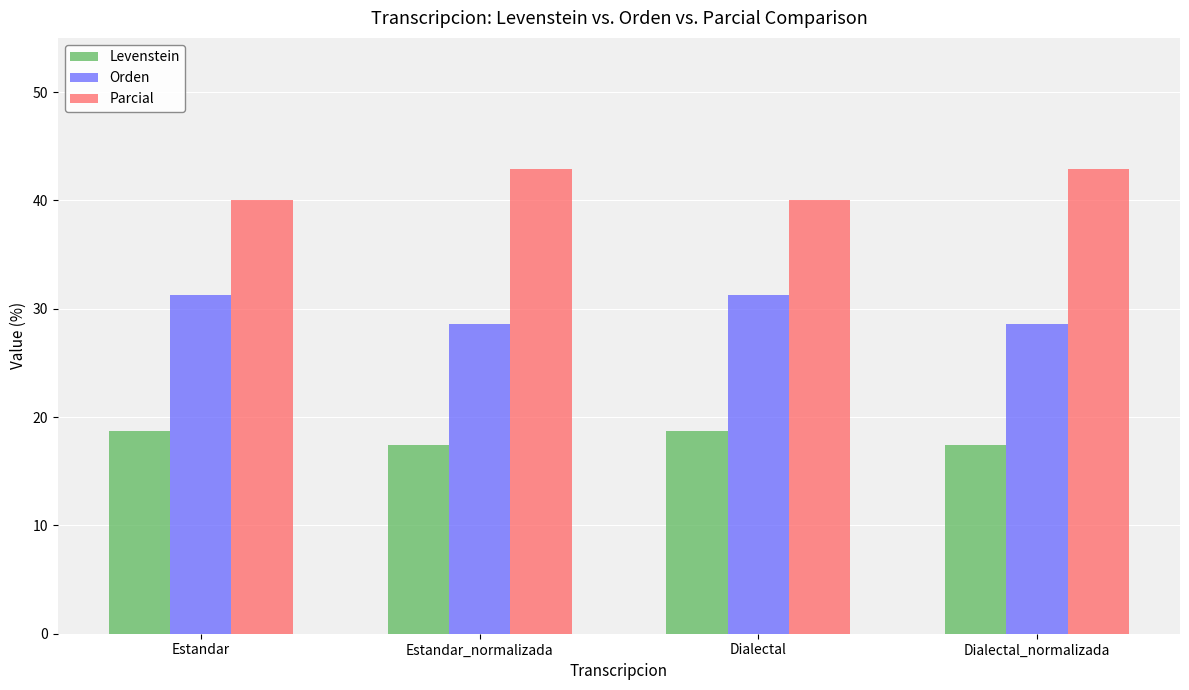

What is the value of the Levenstein bar at the 4th from the left?

17.4